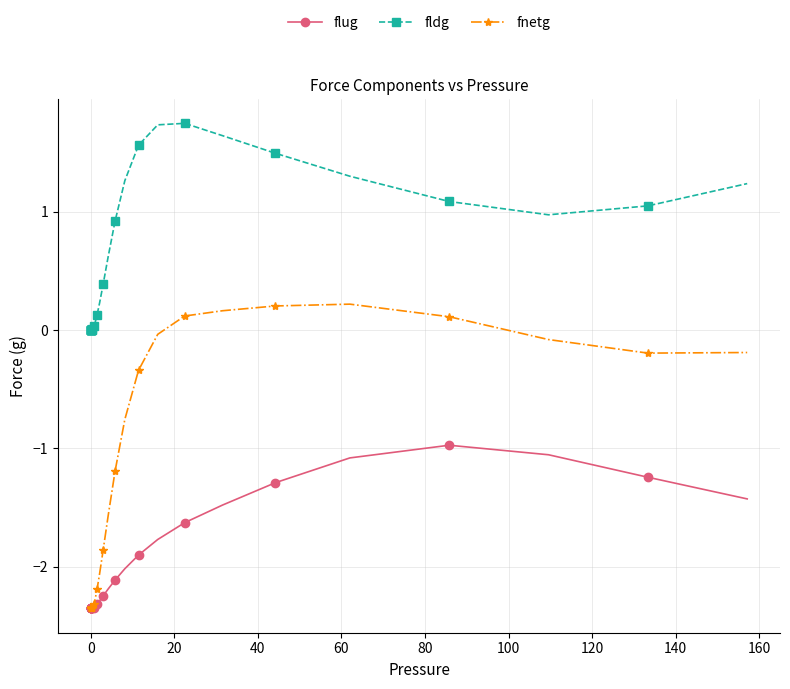

Rank the series by their average value, from lowest to highest.

flug, fnetg, fldg